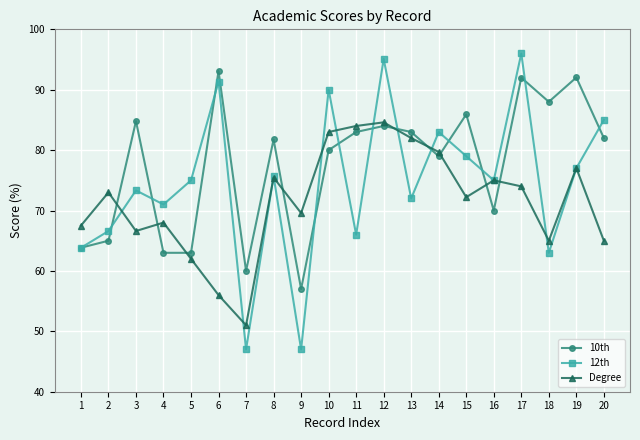

In Degree, how many points are higher than both neighbors (excluding endpoints)?

6